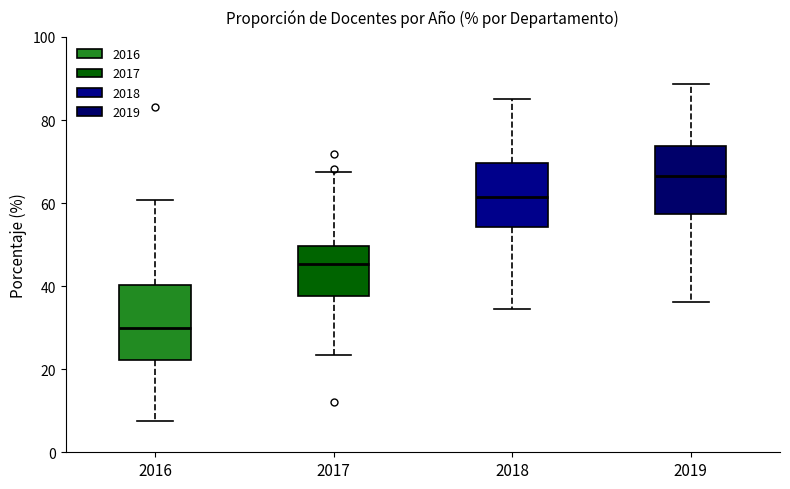

Which box has the highest median line?

2019